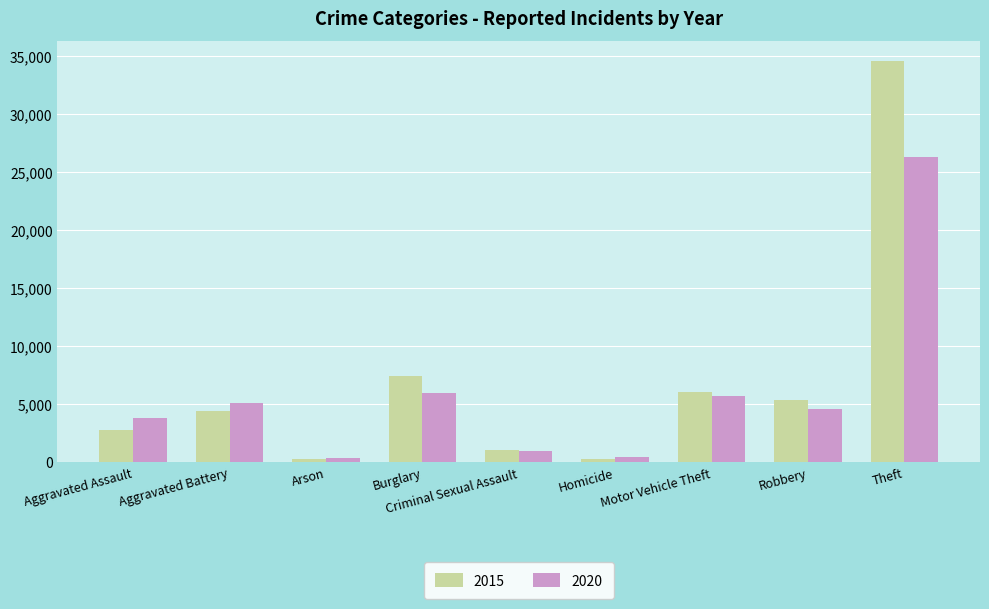

List the series in order of their peak value, lowest first.

2020, 2015